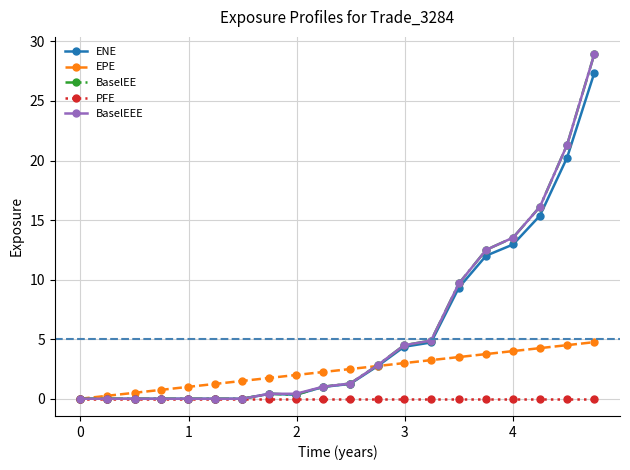

What is the maximum value shown in the chart?

28.9